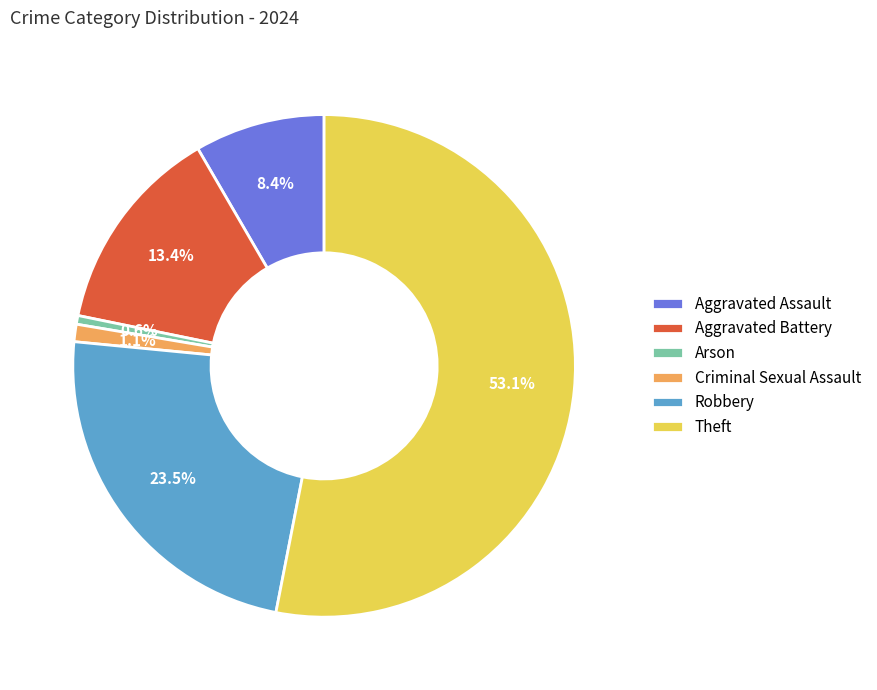

Is there any slice that represents more than half of the pie?

Yes